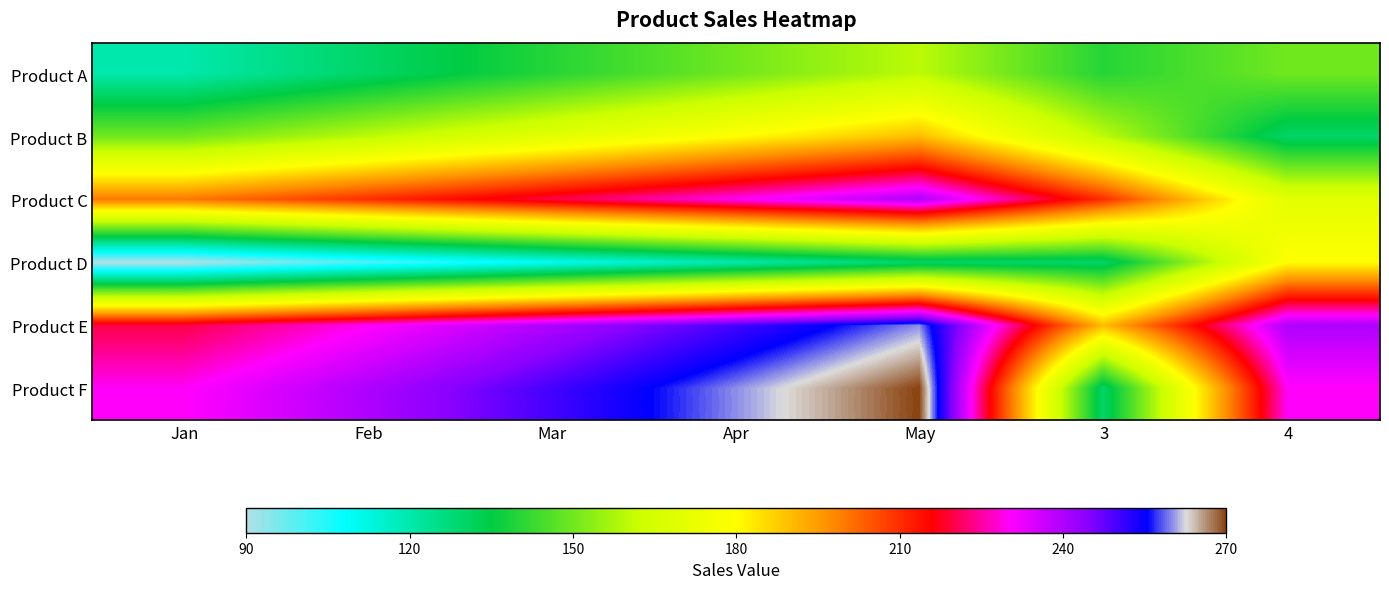

At which category is the sum across all series the highest?

May